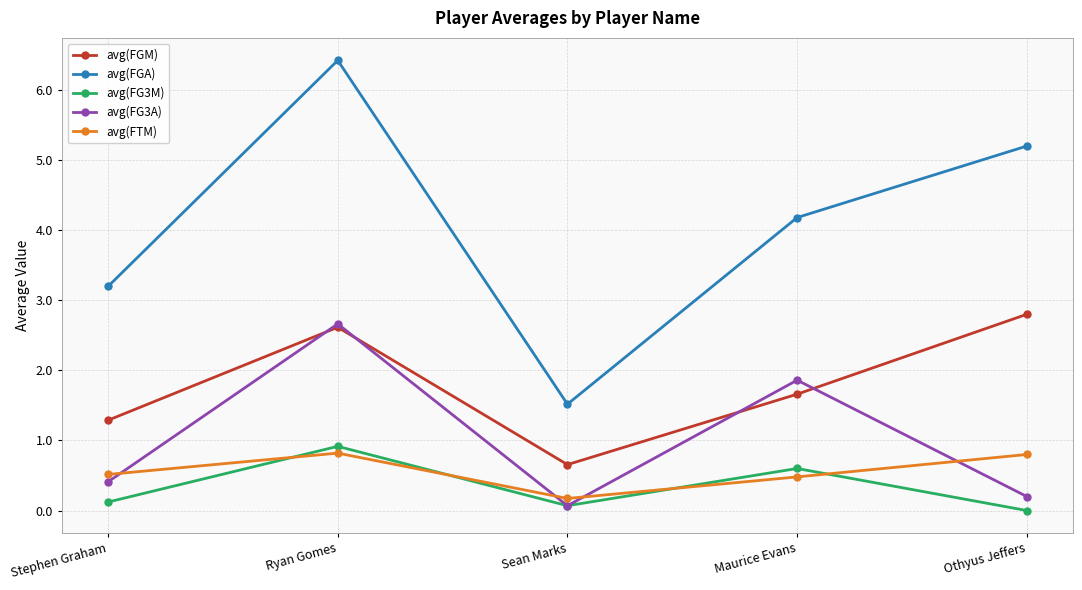

At which category does the chart reach its peak across all series?

Ryan Gomes